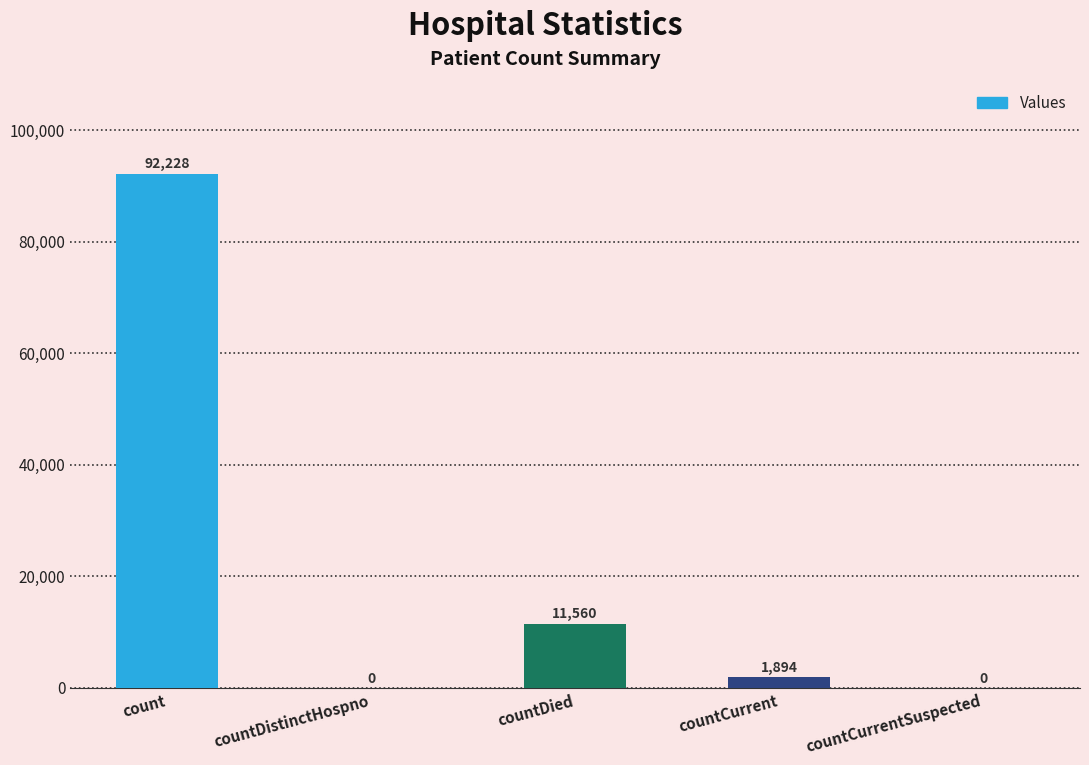

Where is the data nearest to the value 46114?

countDied